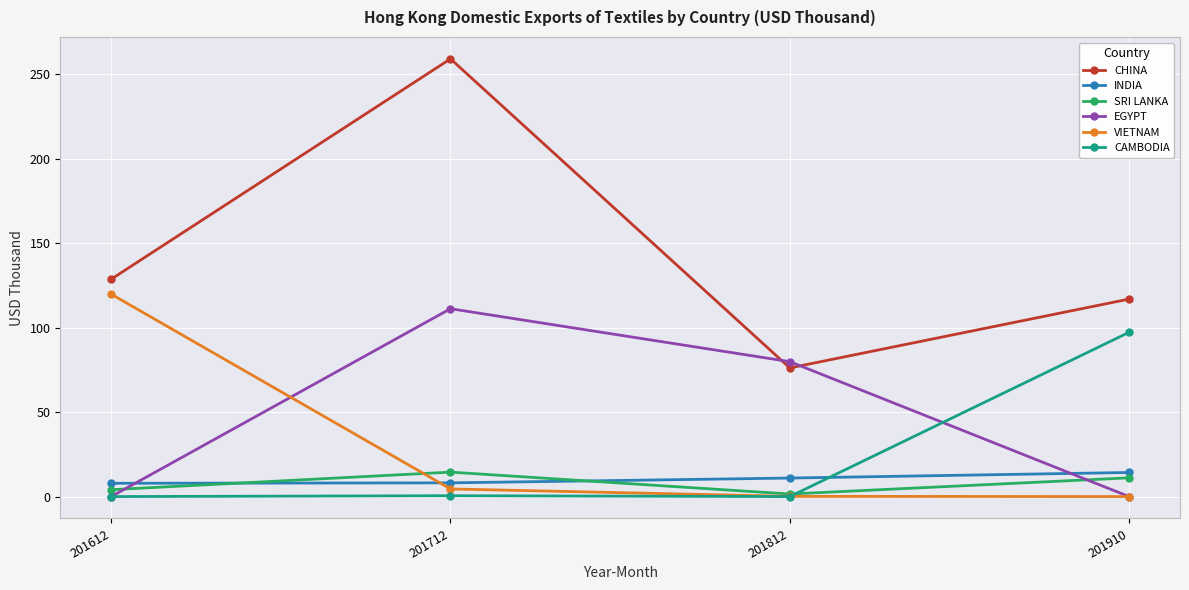

The CHINA series shows 98.3 at 201712. True or false?

False